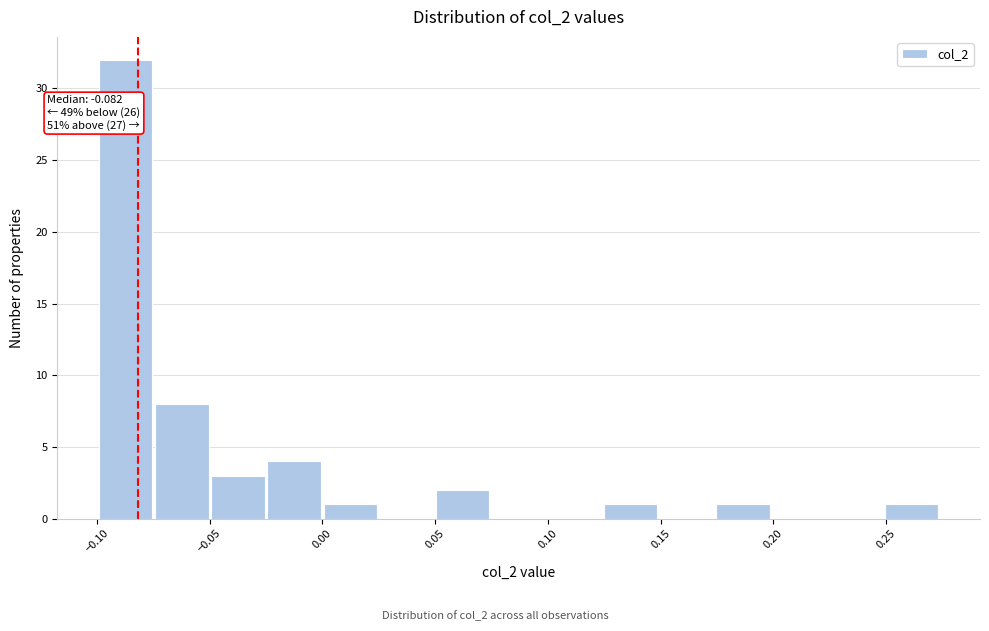

Which range on the x-axis has the tallest bar?

-0.100 to -0.075